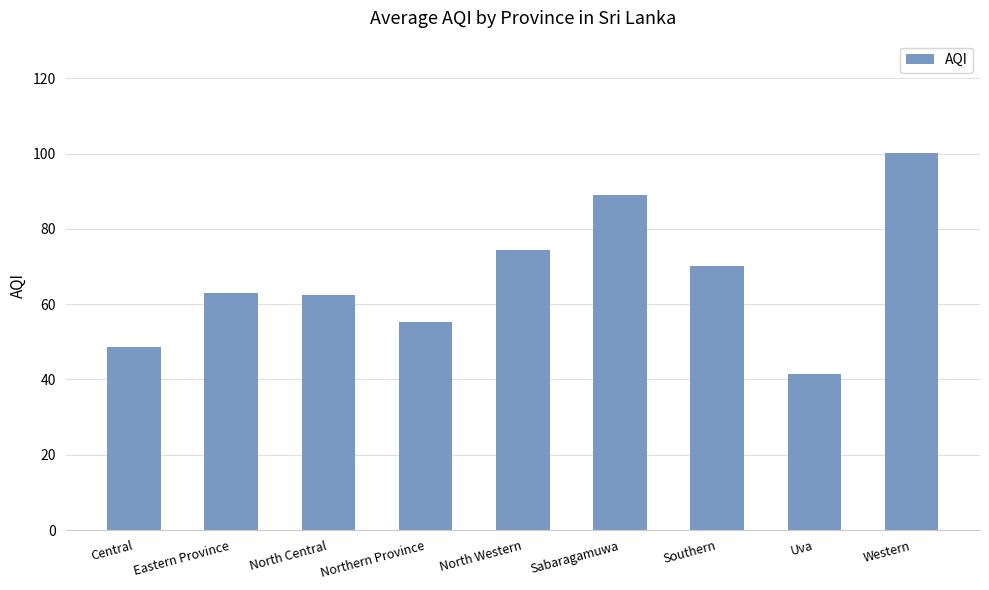

What position from the right is Central?

9